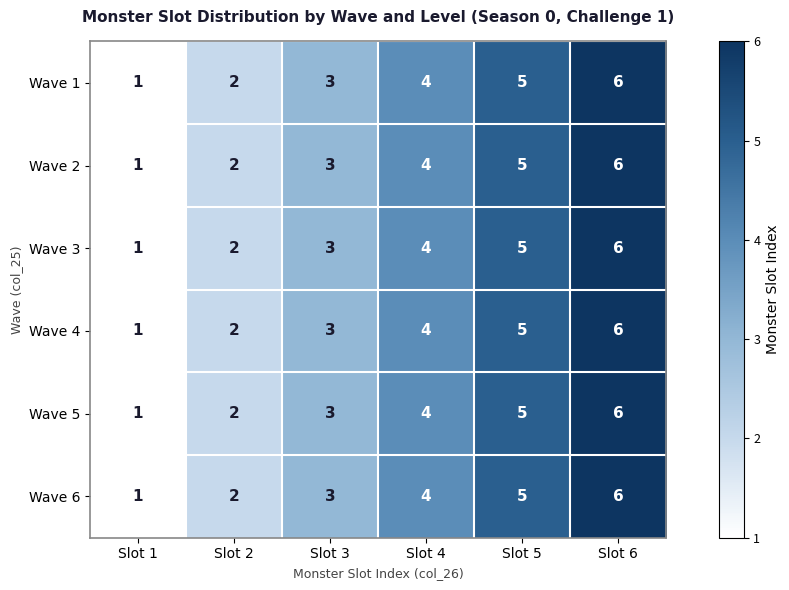

What is the difference between the maximum and minimum values in the Wave 2 series?

5